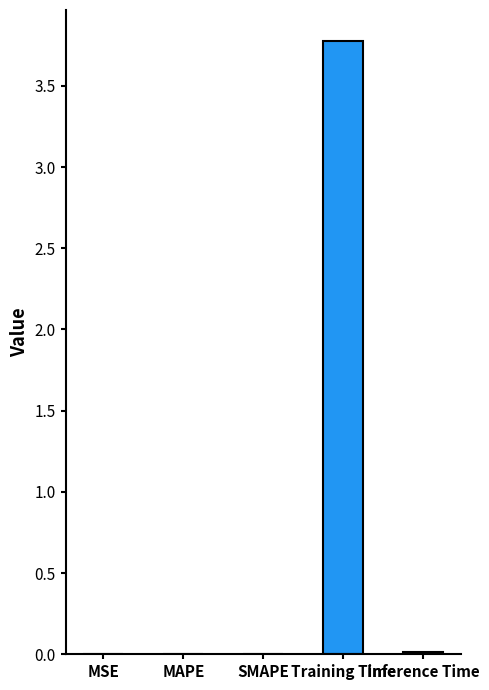

What is the change in value from SMAPE to Training Time?

+3.8